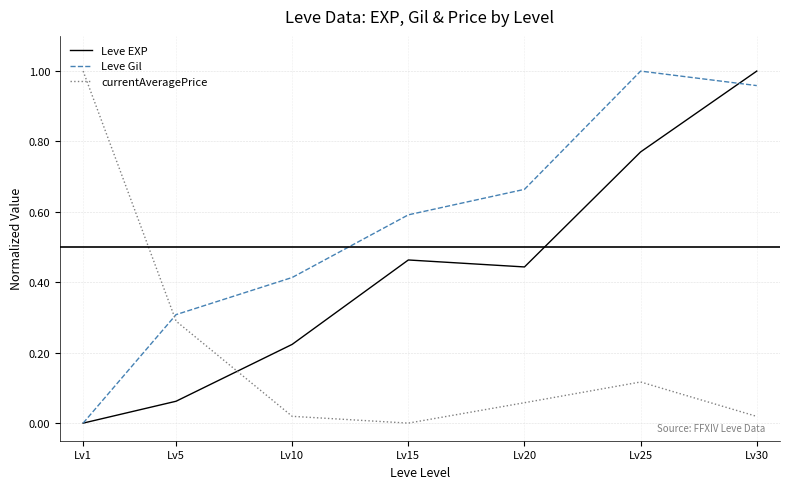

True or false: Leve EXP and currentAveragePrice cross at least once.

True